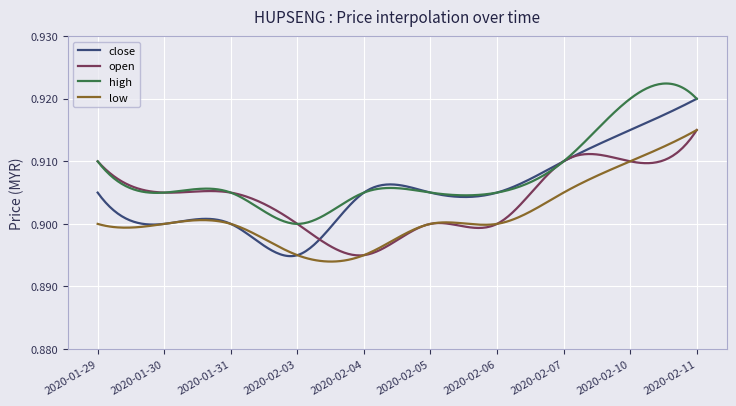

Which series has the widest spread of values?

close